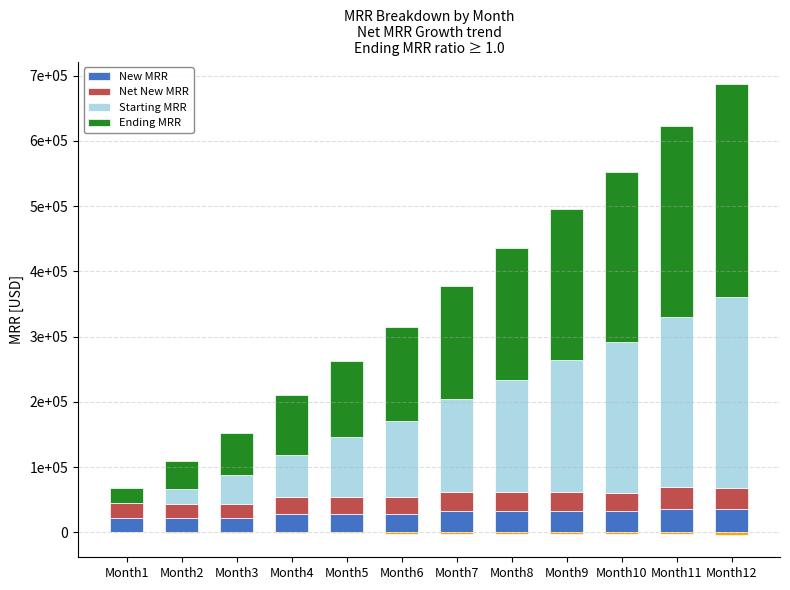

Which series changed the most between Month5 and Month7?

Ending MRR